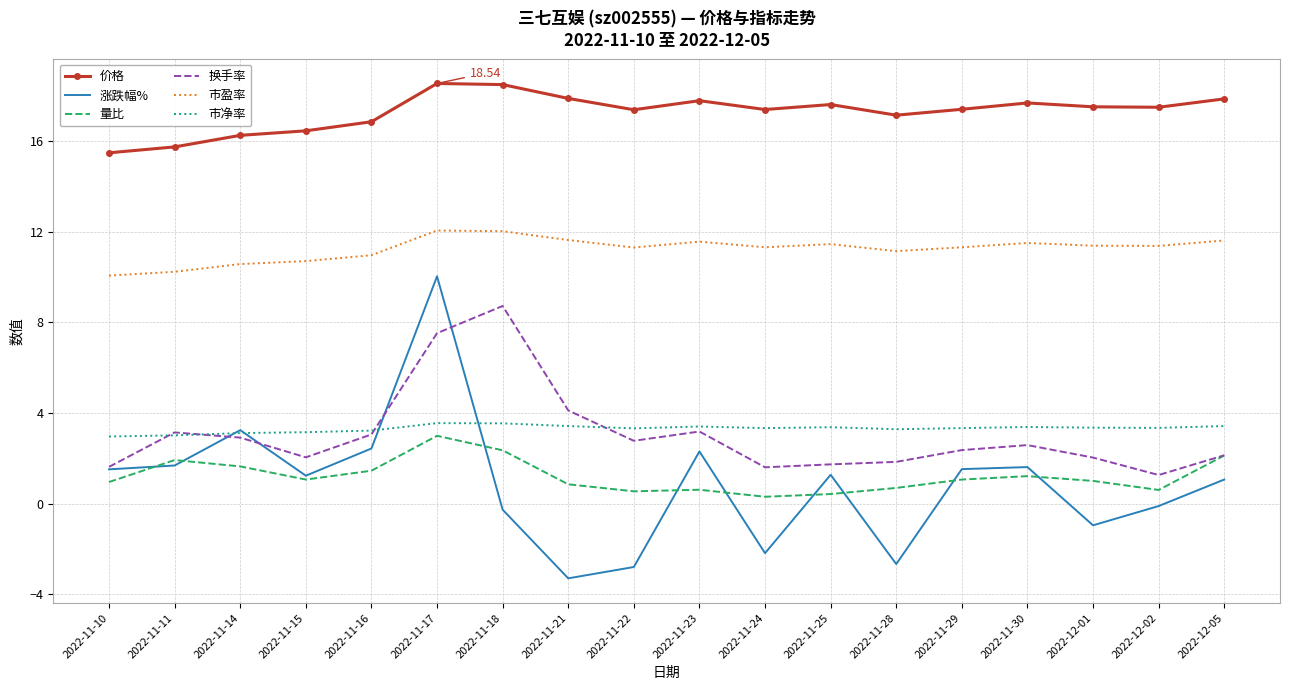

What is the maximum value for 量比?

3.0